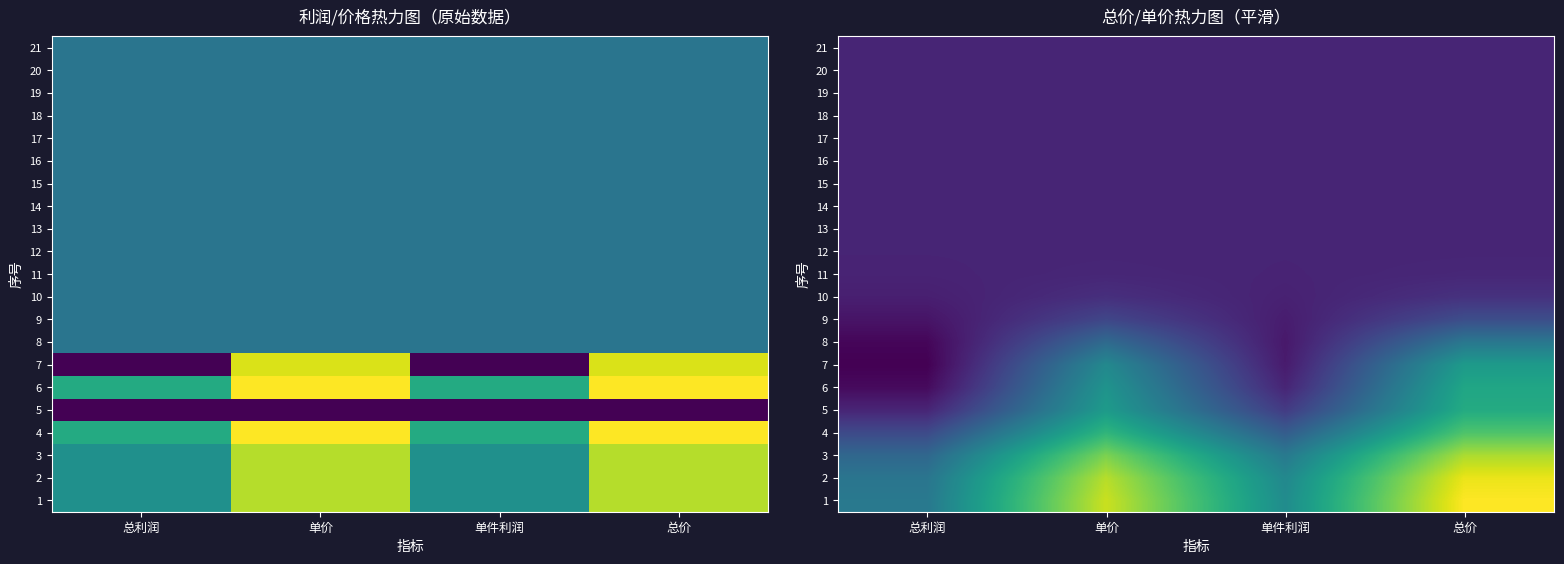

Which category has the lowest value in the 14 series?

总利润